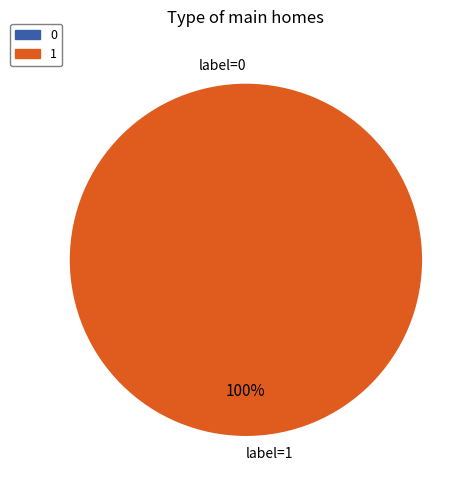

How many slices are in this pie chart?

2